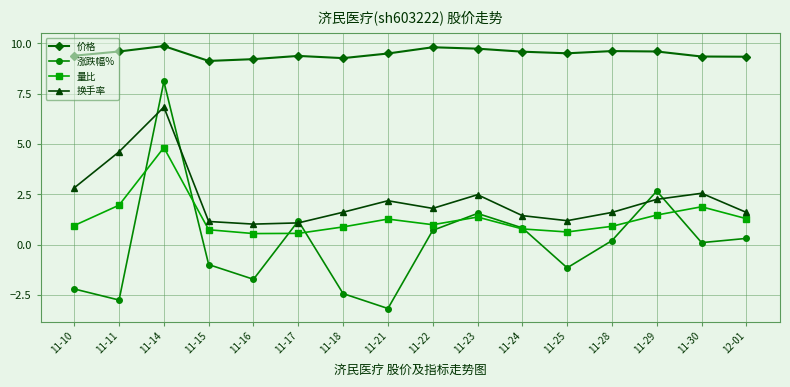

How many lines are shown in the chart?

4